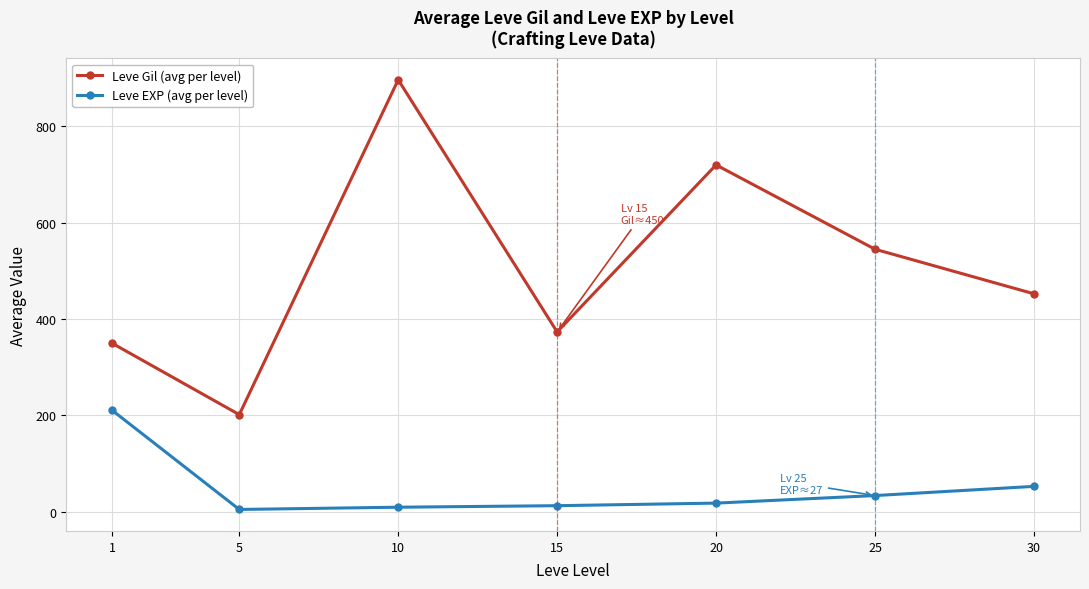

Read the Leve Gil (avg per level) value at 15.

373.3